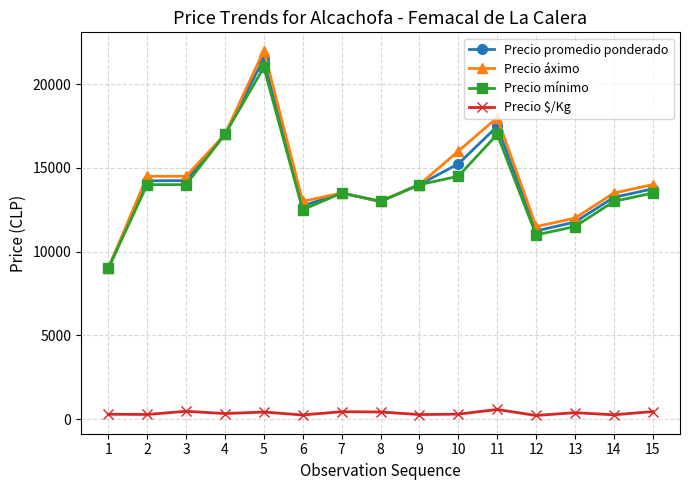

True or false: Precio promedio ponderado has a value of 7138 at 2.

False